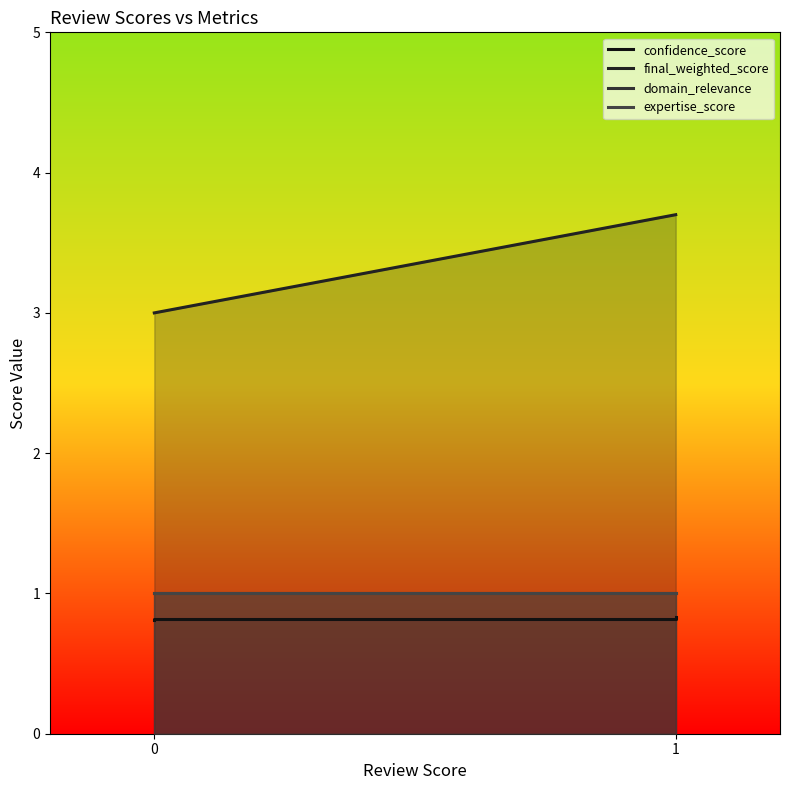

What are all the series names shown in the legend?

confidence_score, final_weighted_score, domain_relevance, expertise_score